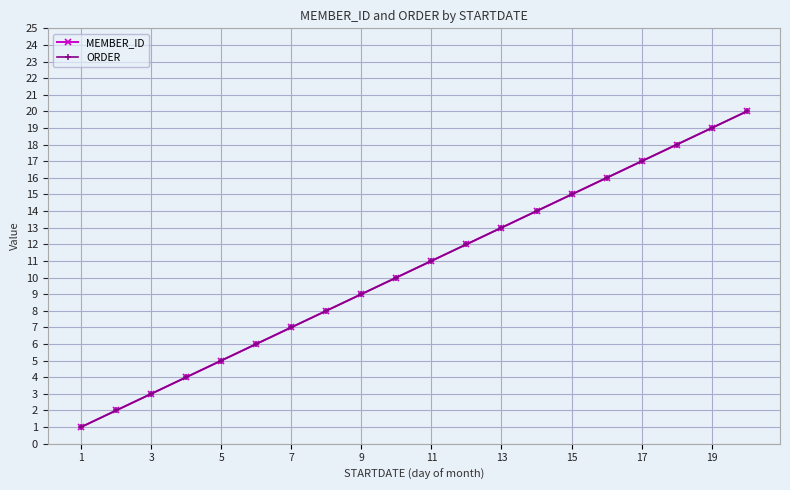

At which category does the chart reach its minimum across all series?

1